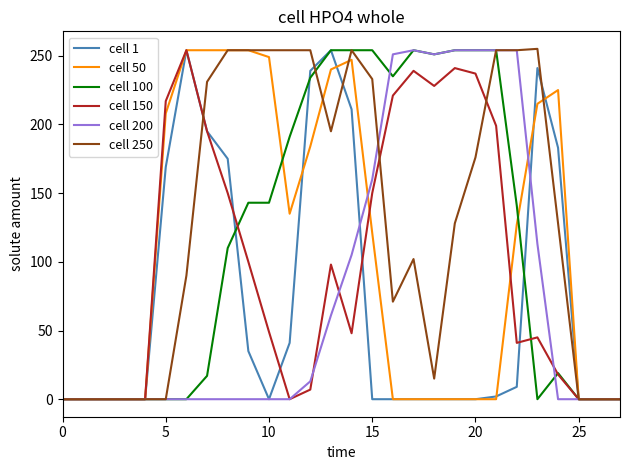

What is the greatest value displayed?

255